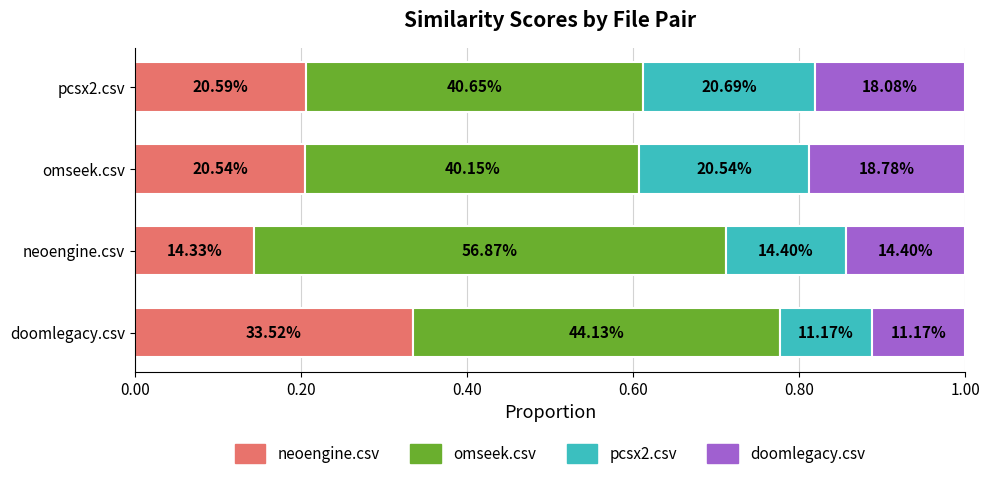

What is the value of the neoengine.csv bar at the 3rd from the left?

0.2